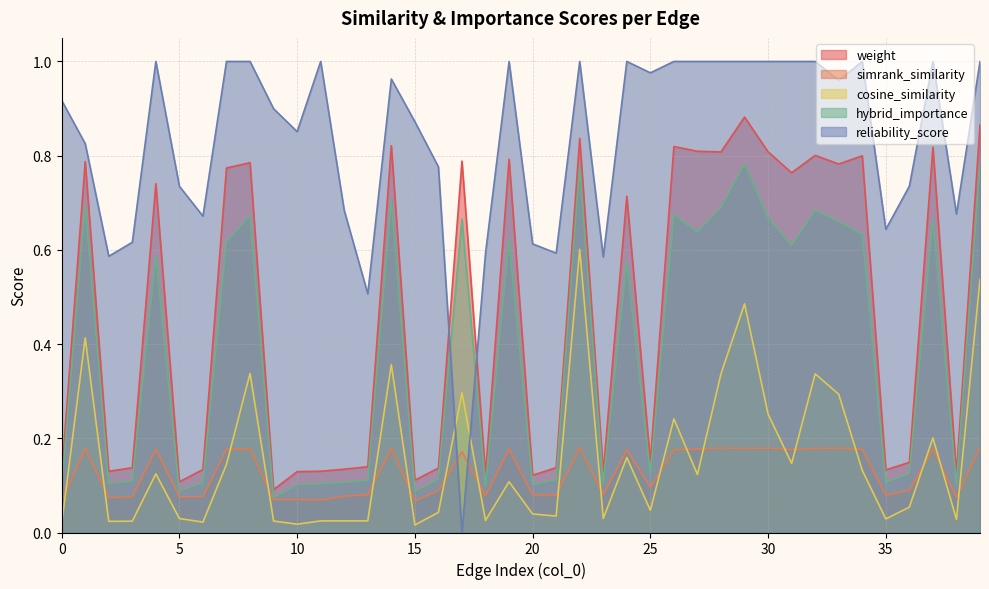

What is the difference between the maximum and minimum values in the cosine_similarity series?

0.6